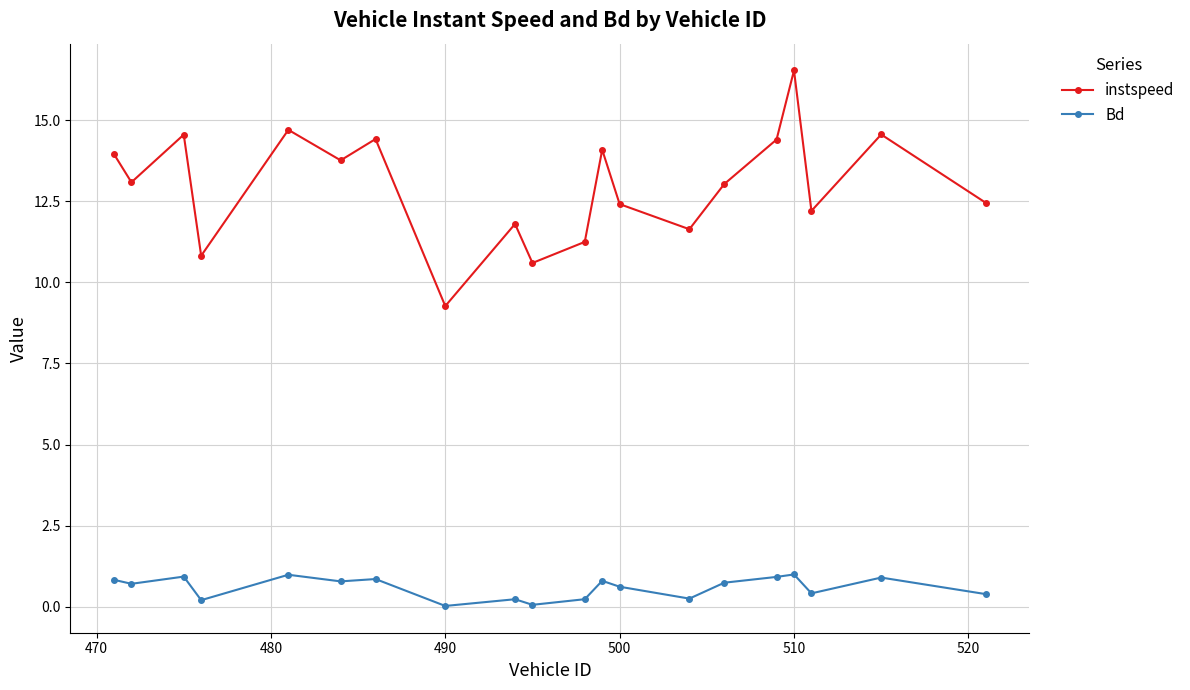

Which series has the widest spread of values?

instspeed